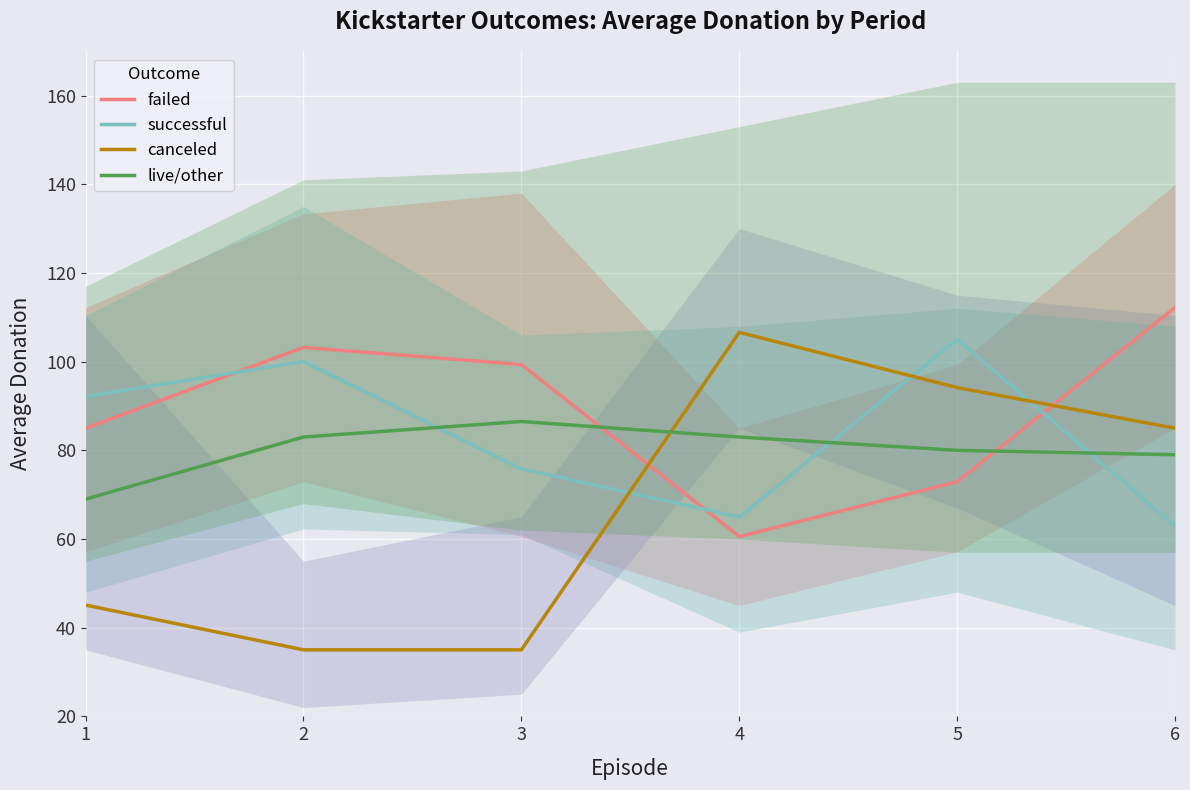

In canceled, how many points are higher than both neighbors (excluding endpoints)?

1